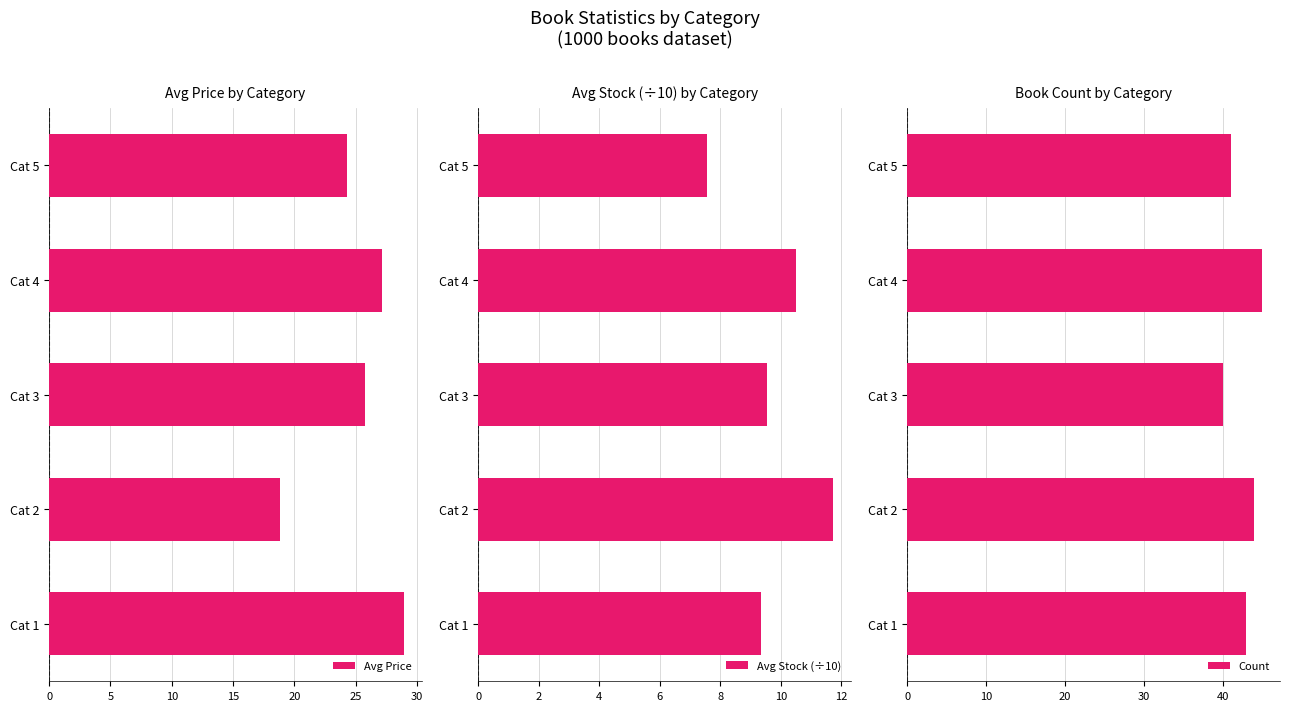

At which label is Avg Price closest to 23?

Cat 5